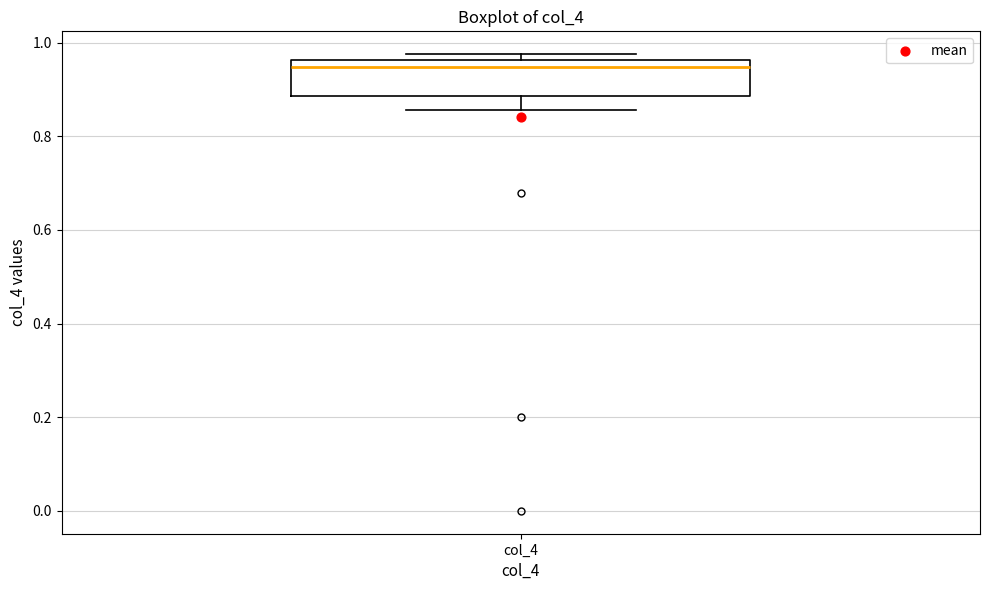

Where is the lower edge of the box for col_4 on the y-axis? The values are not printed on the chart, so give them approximately, as read against the axis.

0.88